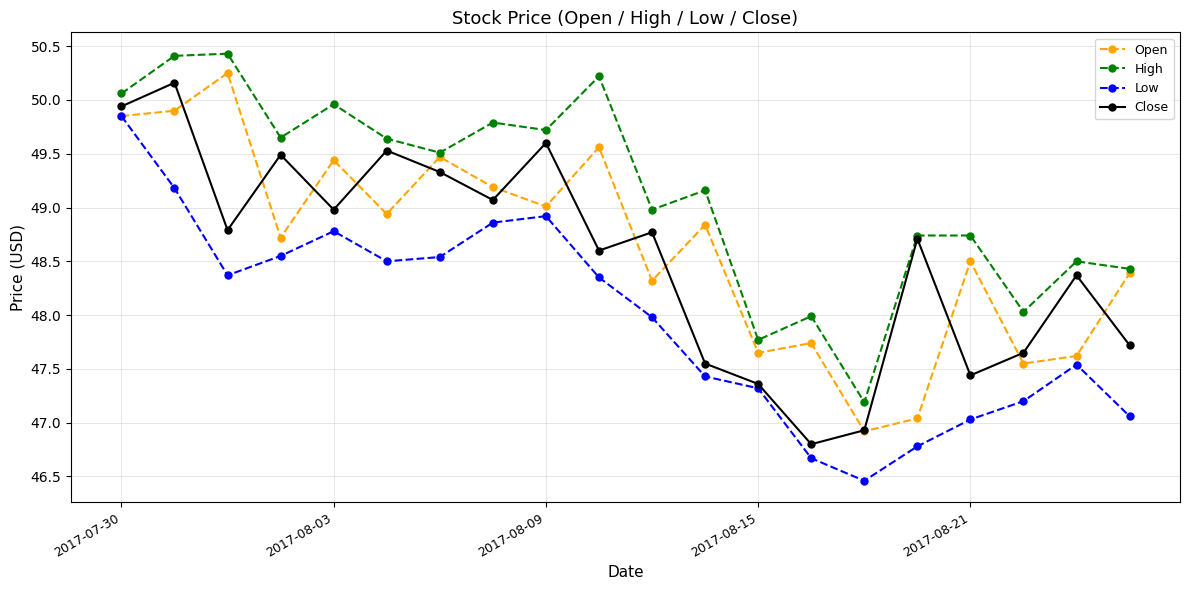

True or false: High and Low intersect in this chart.

False